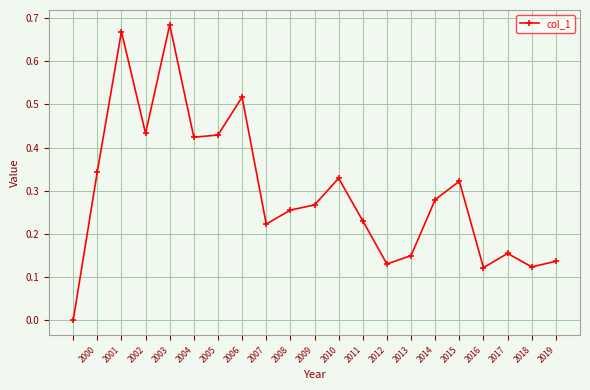

True or false: there are more than 1 points higher than both neighbors.

True